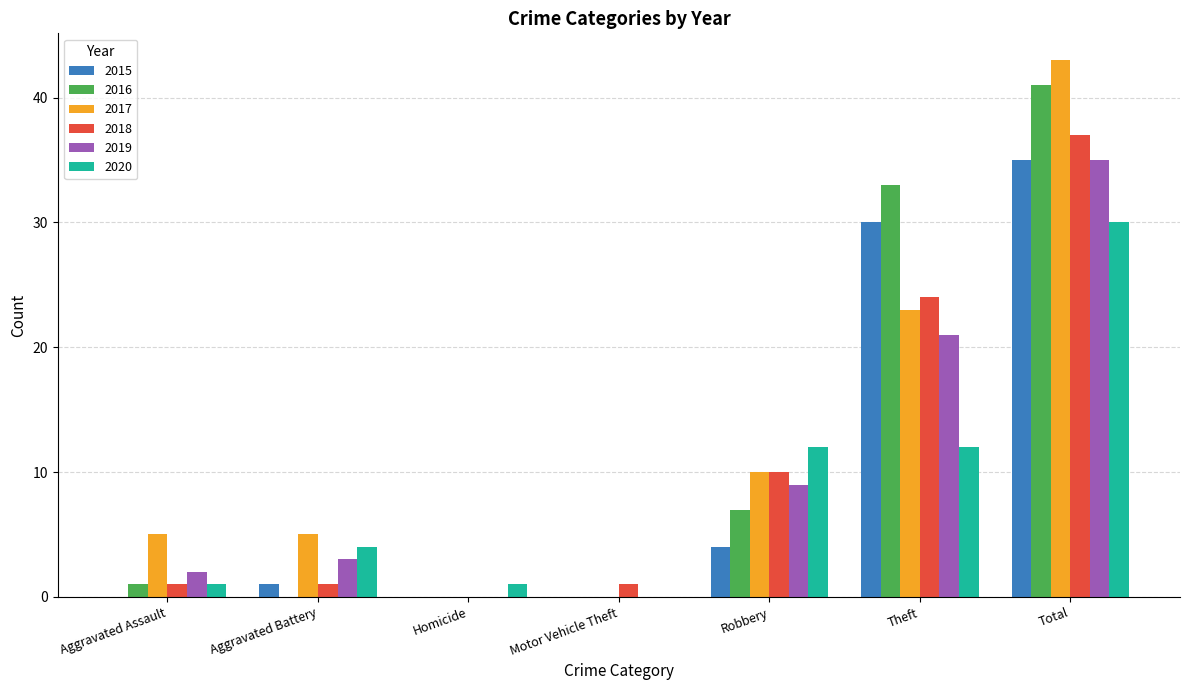

What is the approximate value of 2018 at Motor Vehicle Theft?

1